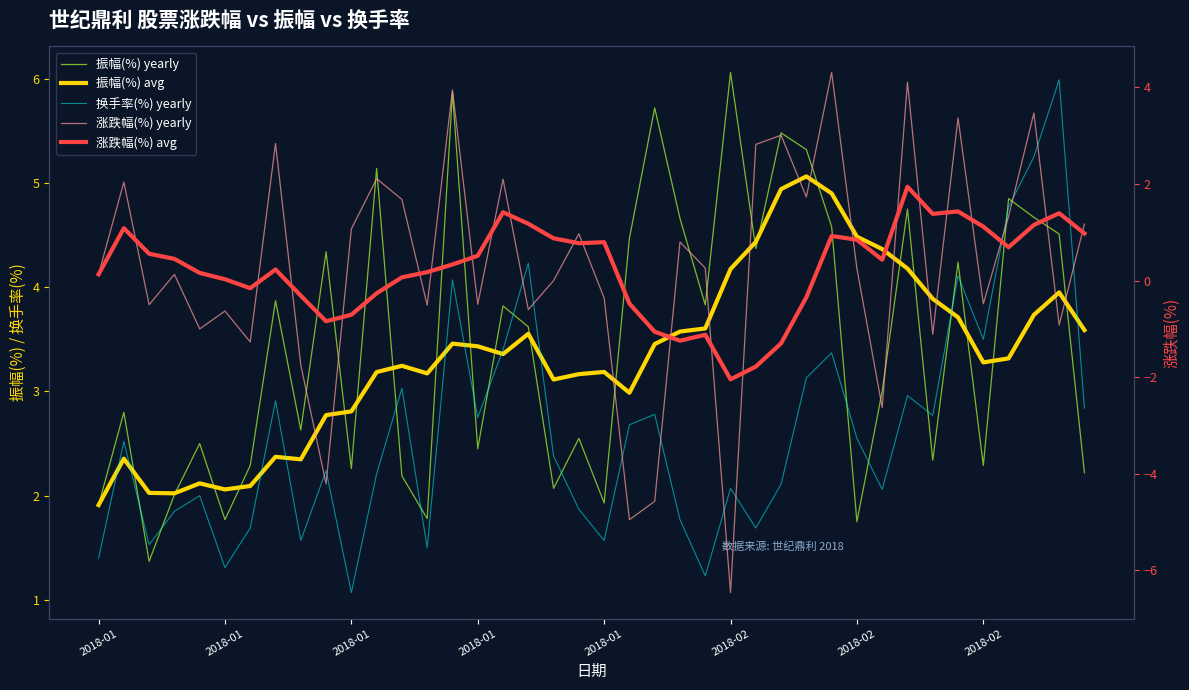

How many distinct data groups are displayed?

5